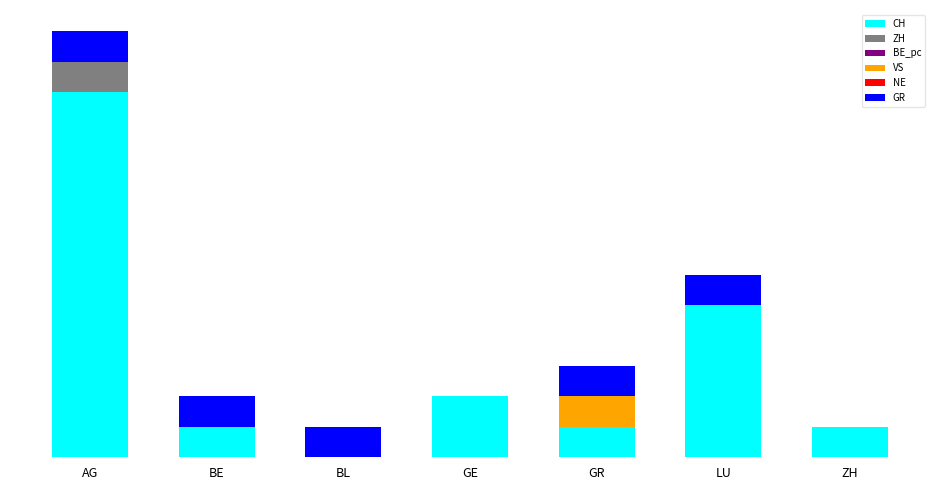

Where is CH nearest to the value 6?

LU